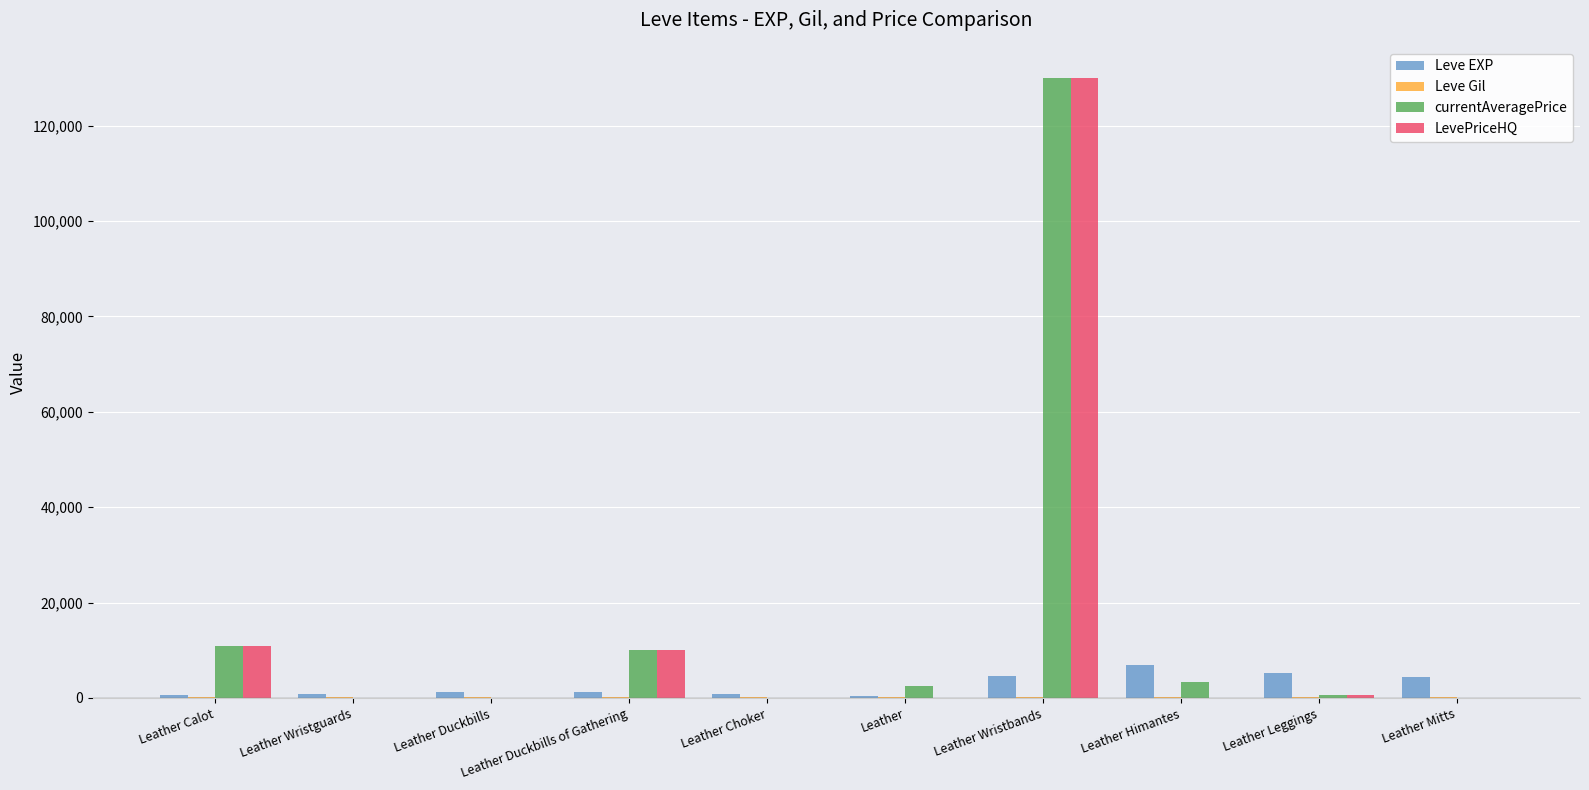

Is it true that LevePriceHQ equals -87972 at Leather Wristguards?

False